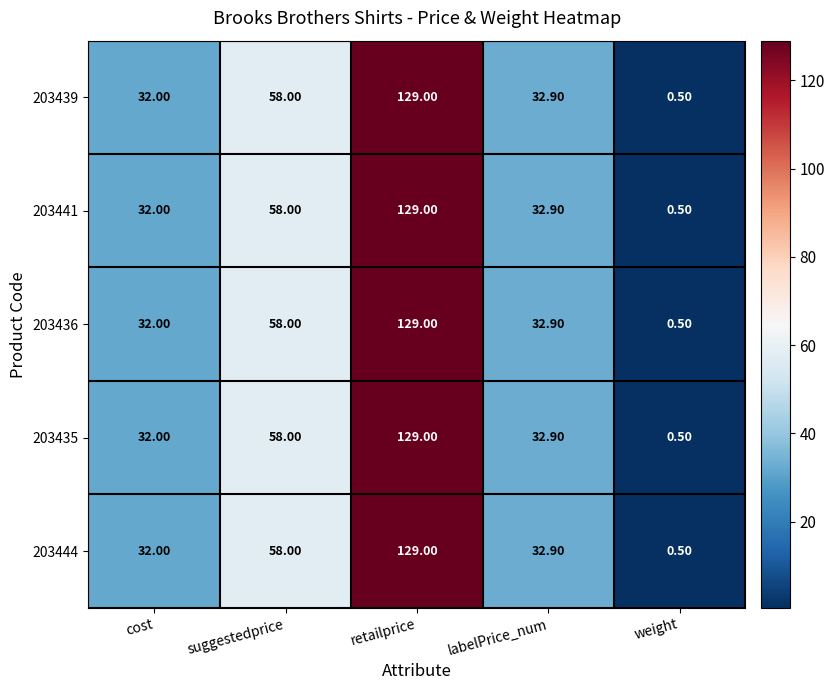

Rank the categories by 203435 value from highest to lowest.

retailprice, suggestedprice, labelPrice_num, cost, weight